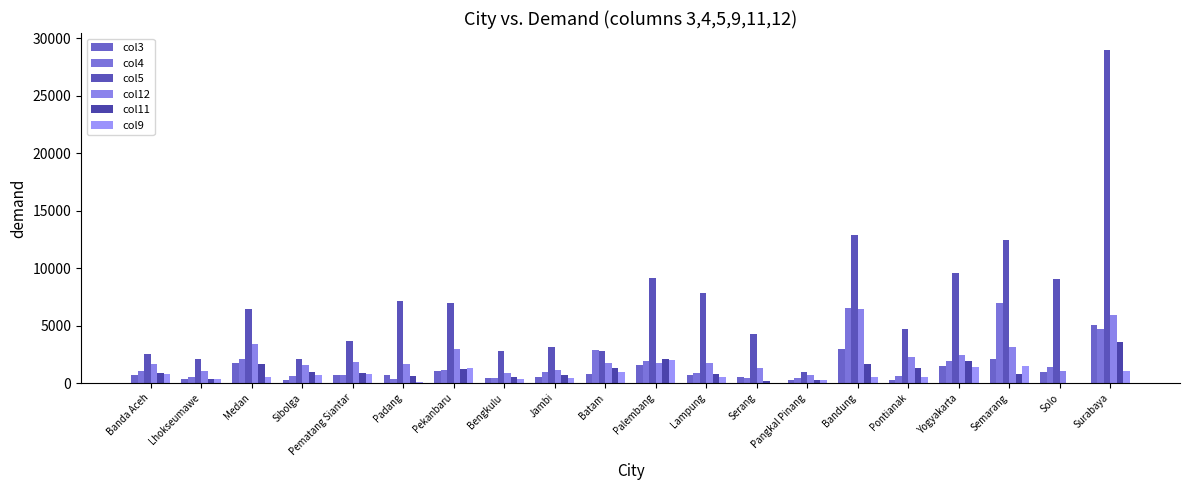

What position from the left is Semarang?

18